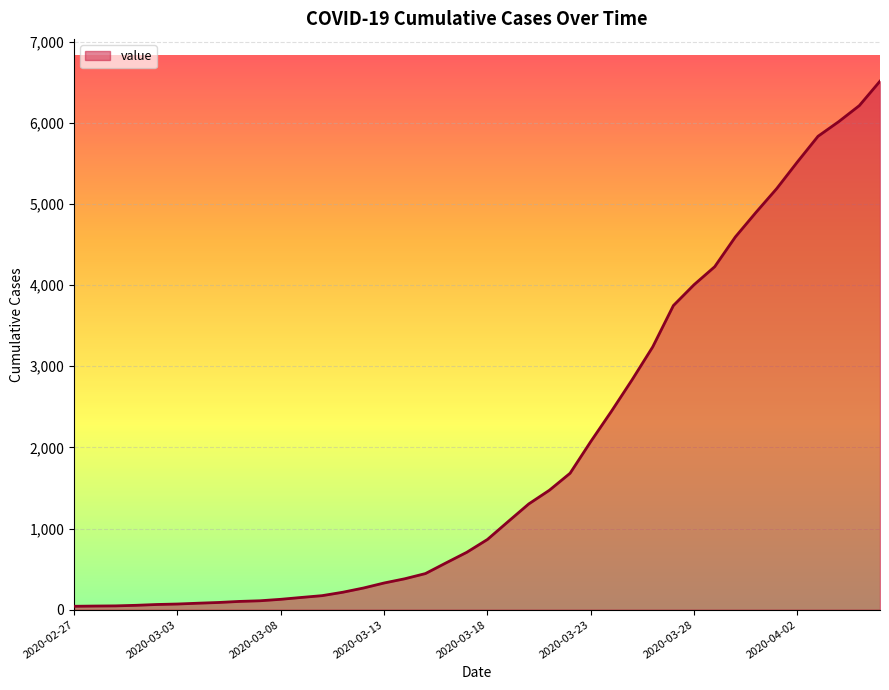

What is the difference between the maximum and minimum values?

6470